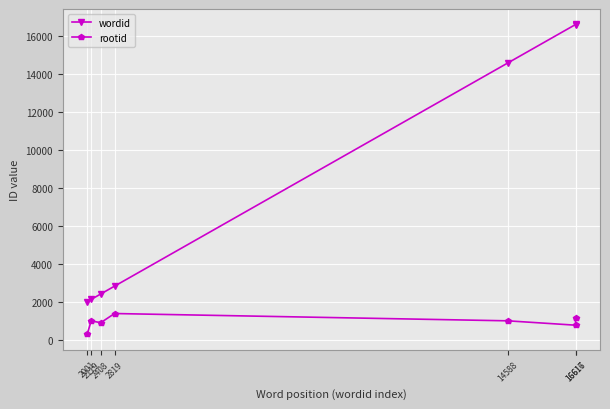

At 14588, list the series in order from largest to smallest.

wordid, rootid